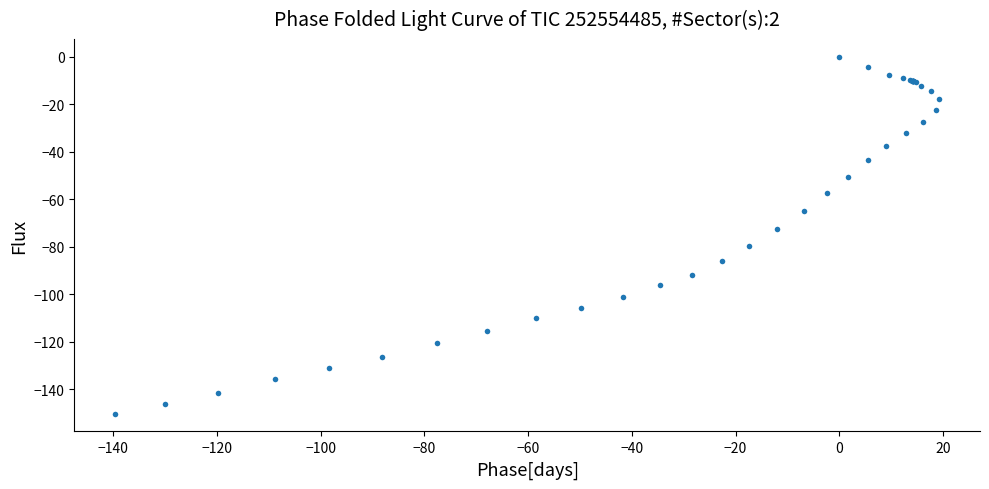

What Y value in the scatter plot is closest to -75?

-72.4